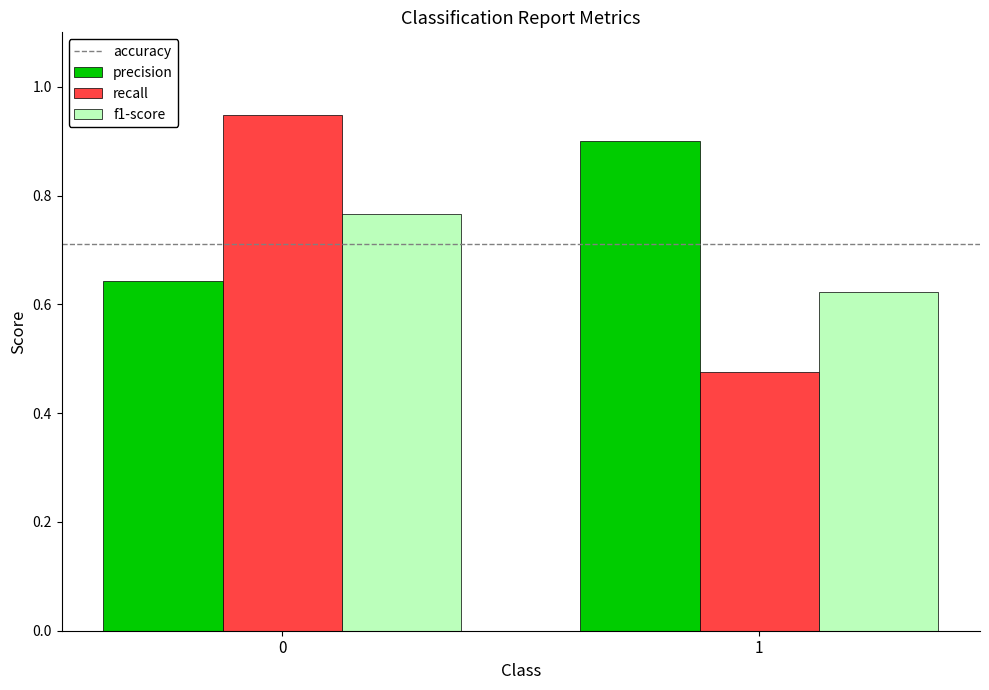

What is the sum of all f1-score values?

1.4